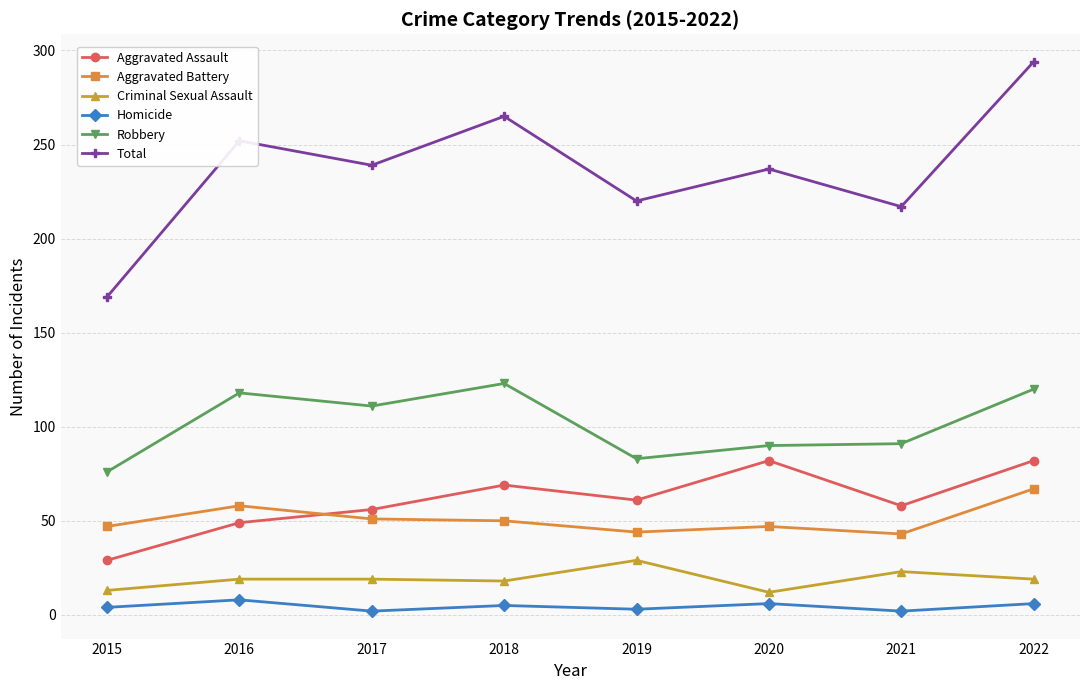

At how many categories does at least one series exceed 37?

8